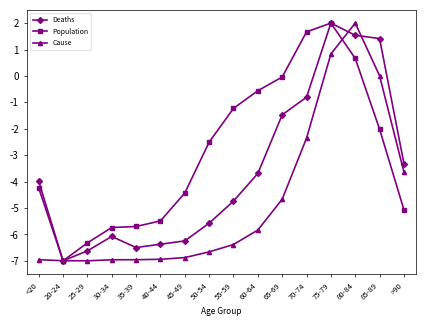

What position from the right is 30-34?

13